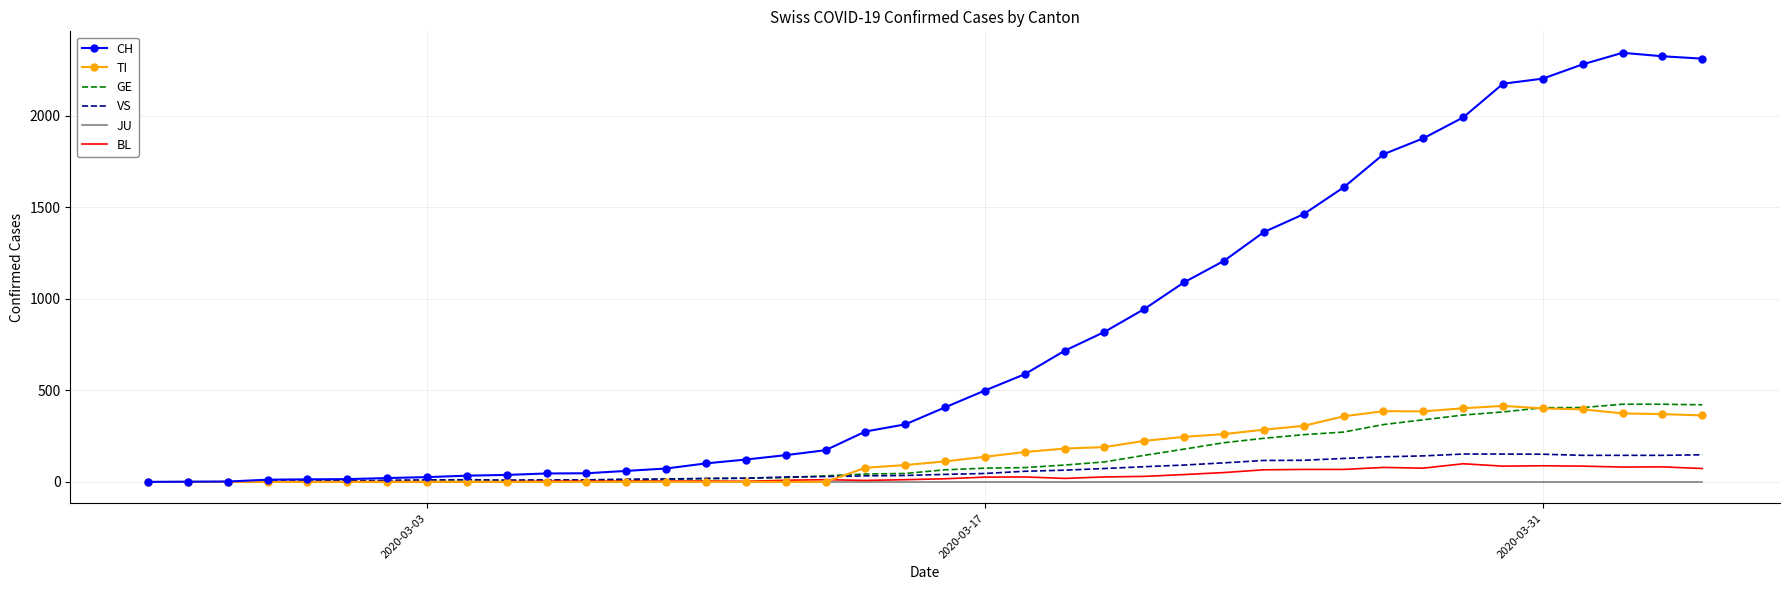

What is the greatest value displayed?

2343